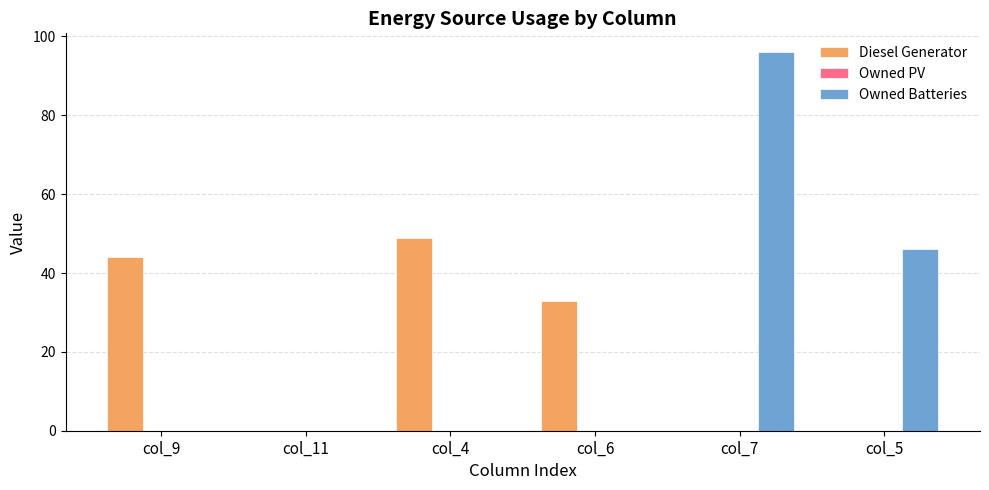

Between col_4 and col_5, which series saw the biggest shift?

Diesel Generator